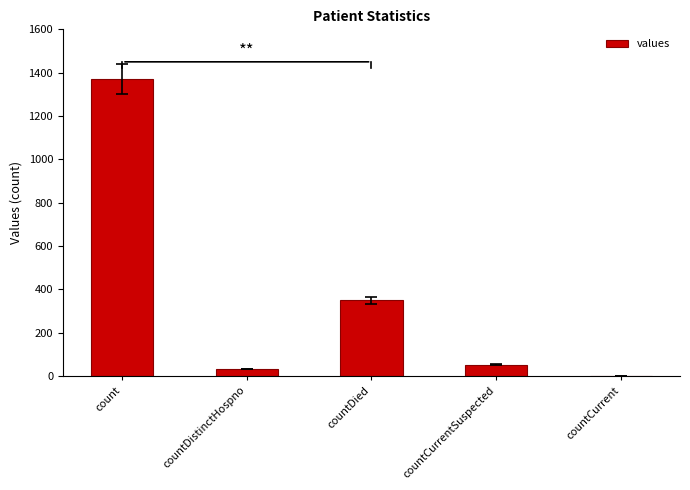

How many categories are shown in the chart?

5